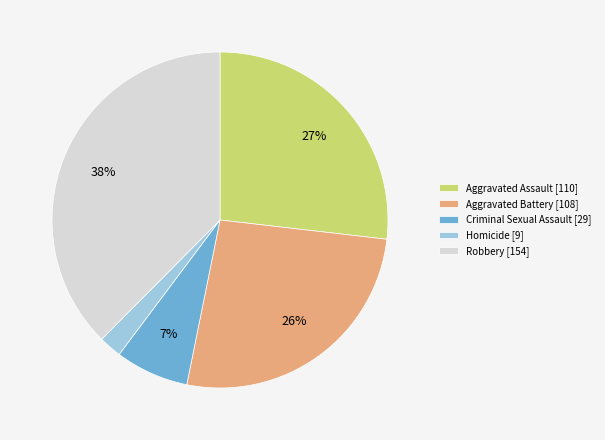

Is there a majority slice in this chart?

No